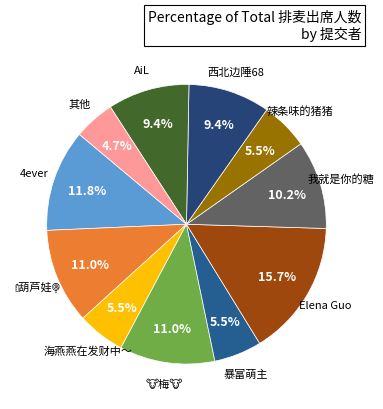

To the nearest percent, what is the difference between the 暴富萌主 and 4ever slice percentages?

6%